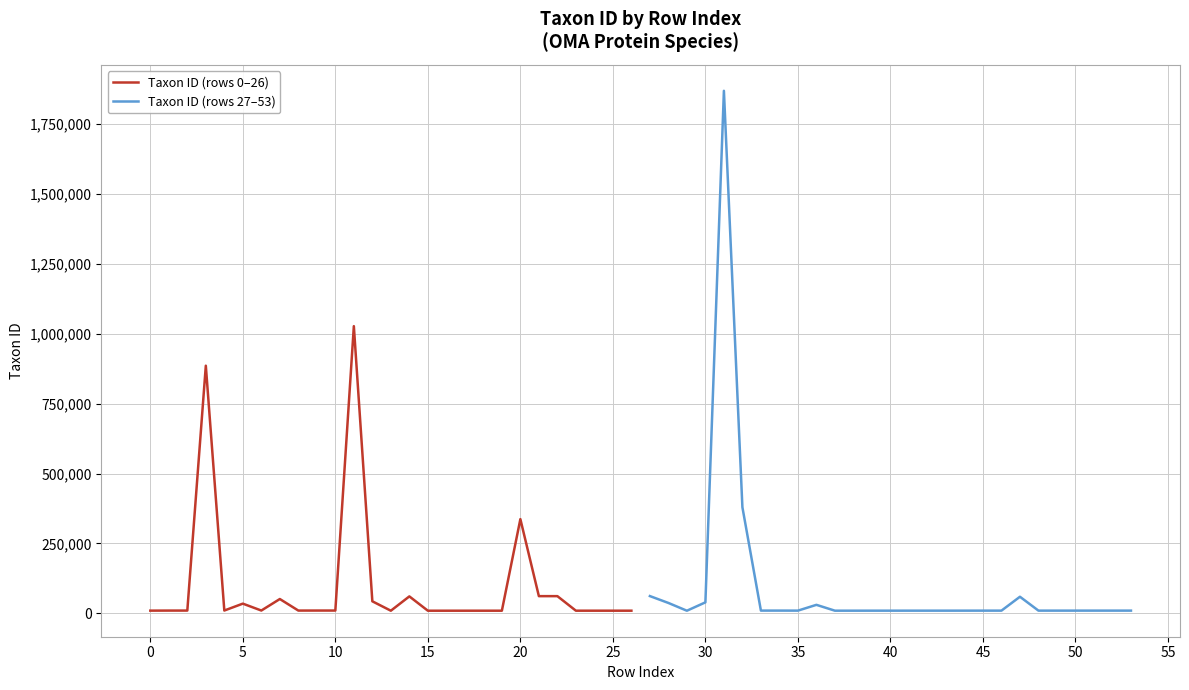

In Taxon ID (rows 27–53), how many points are lower than both neighbors (excluding endpoints)?

6